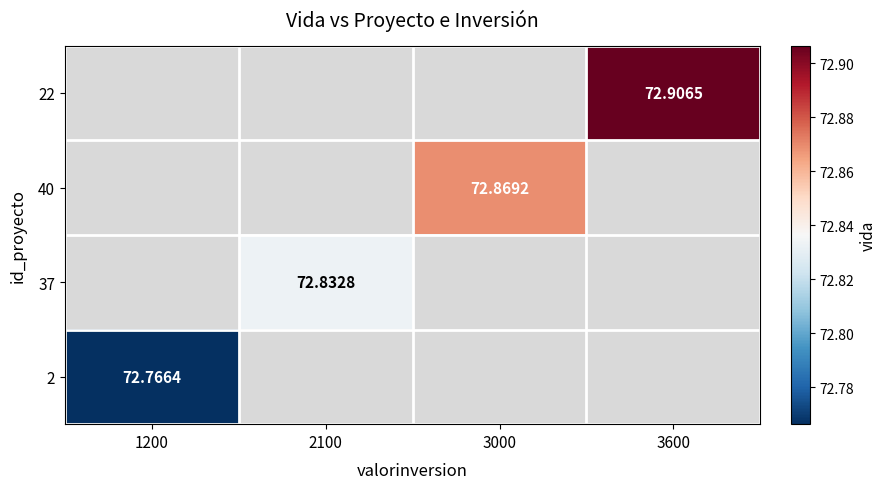

List the labels in order of 40 value, largest first.

1200, 2100, 3000, 3600